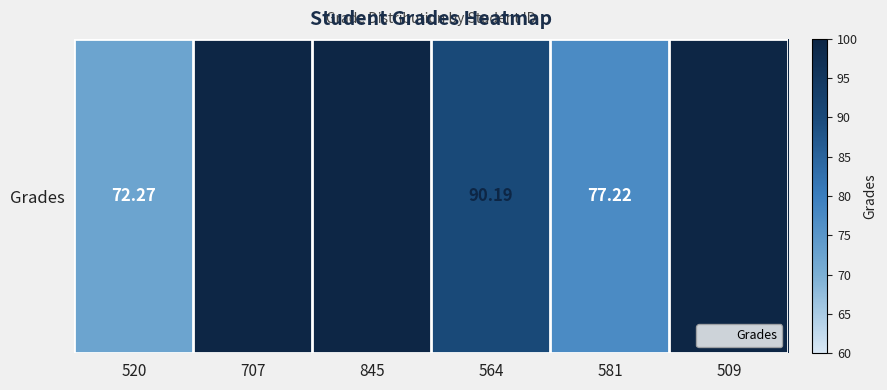

How many values are below 100?

3